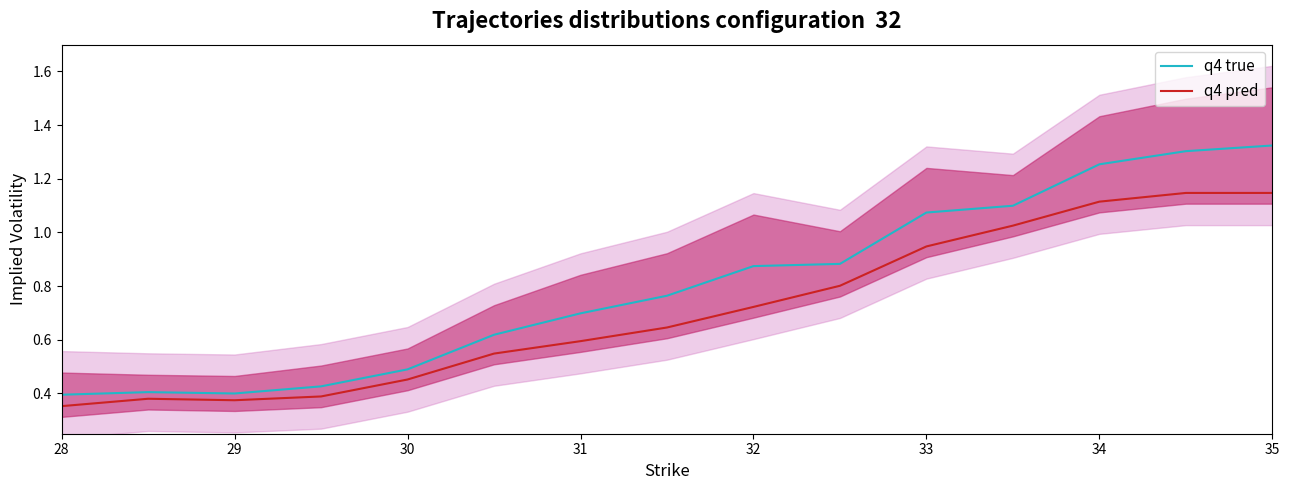

Is this an area chart (filled region under the line)?

No